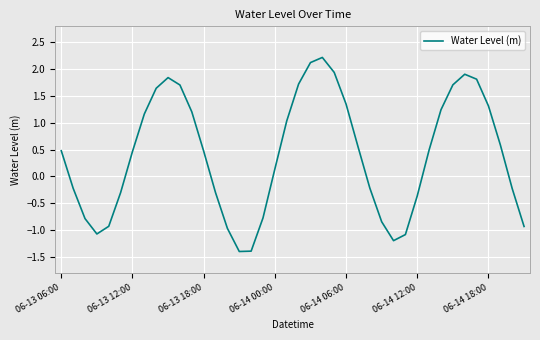

What is the maximum value shown in the chart?

2.2